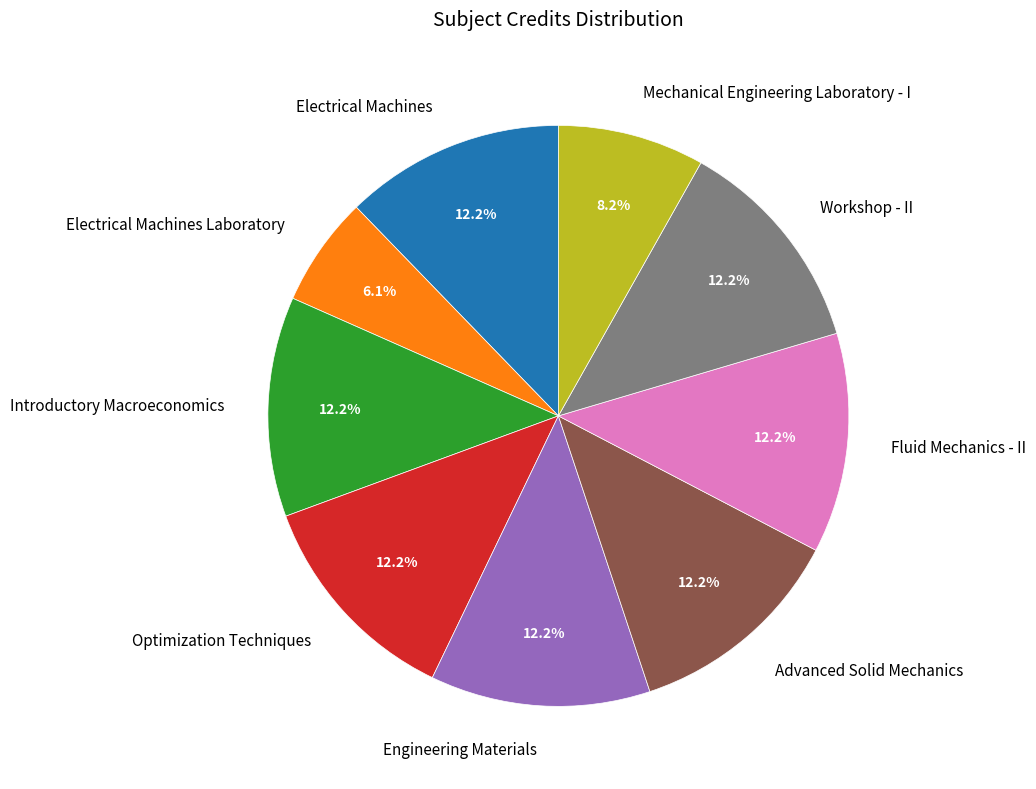

Combined, do Optimization Techniques and Electrical Machines account for over 50%?

No